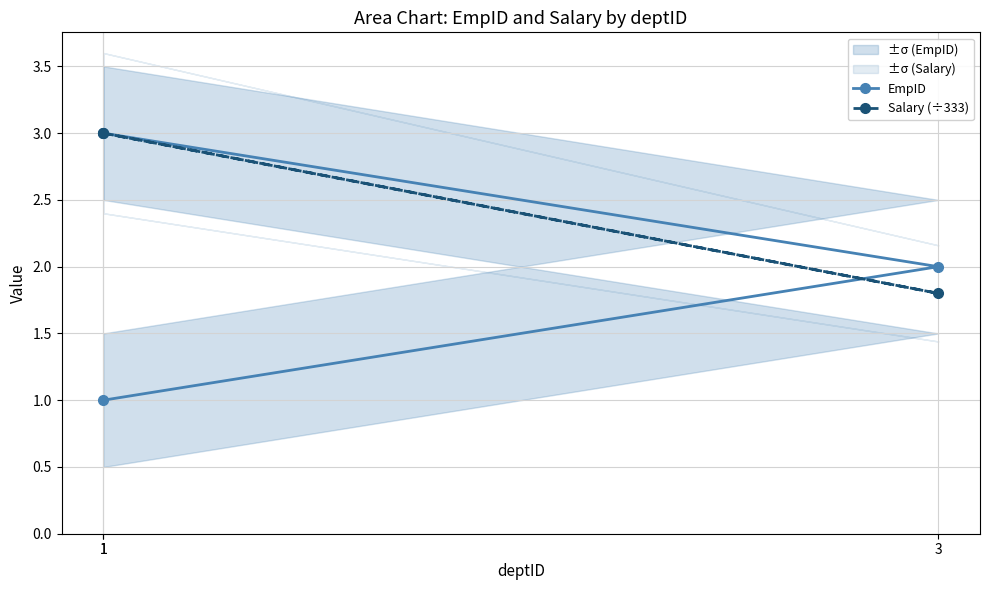

Rank the series by their average value, from highest to lowest.

Salary (÷333), EmpID